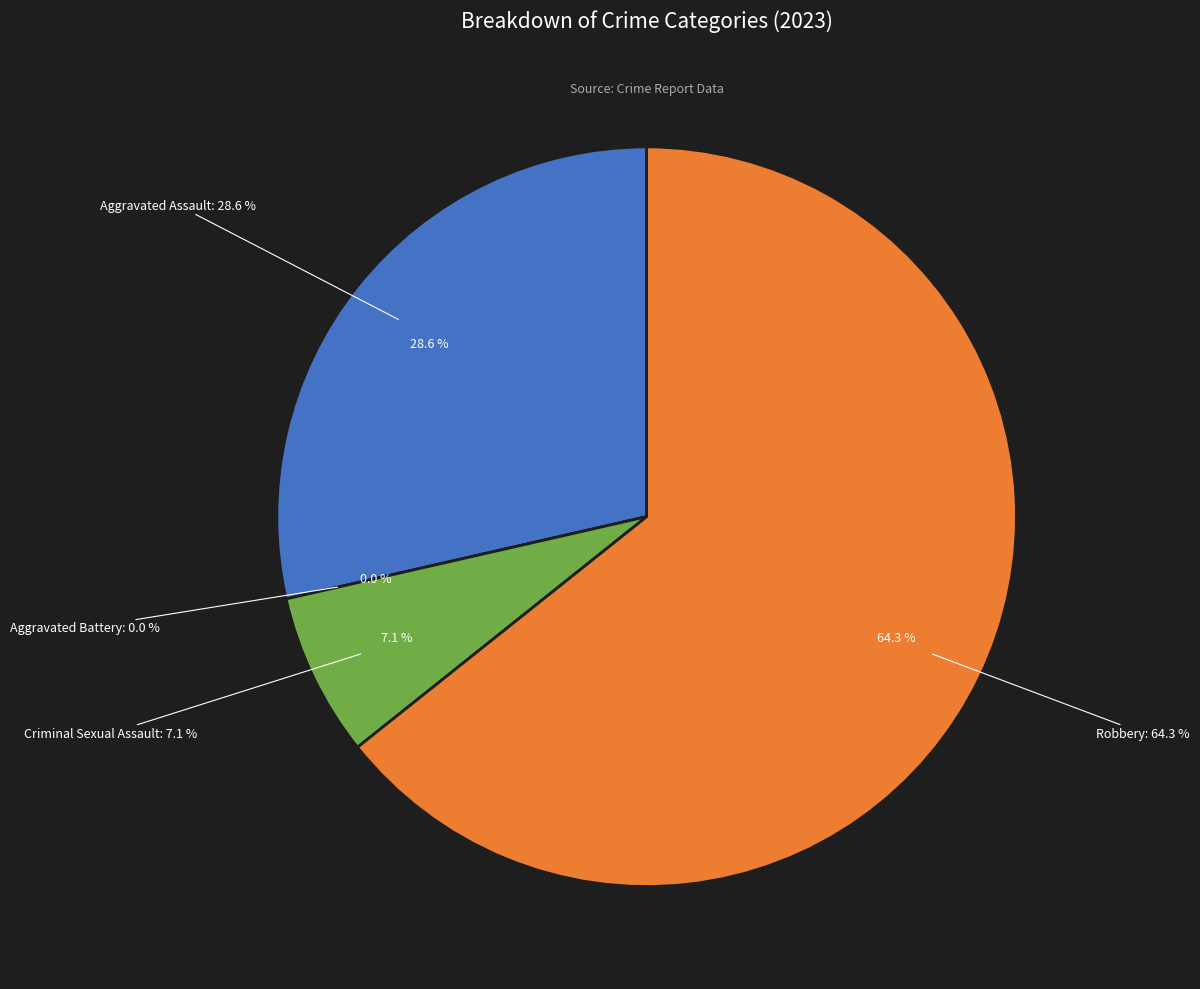

To the nearest percent, what portion does Robbery represent?

64%